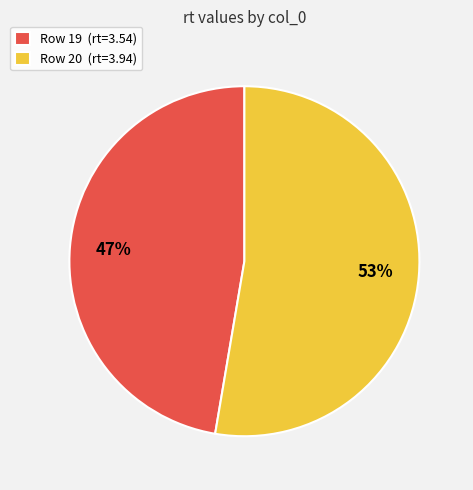

Is there a majority slice in this chart?

Yes